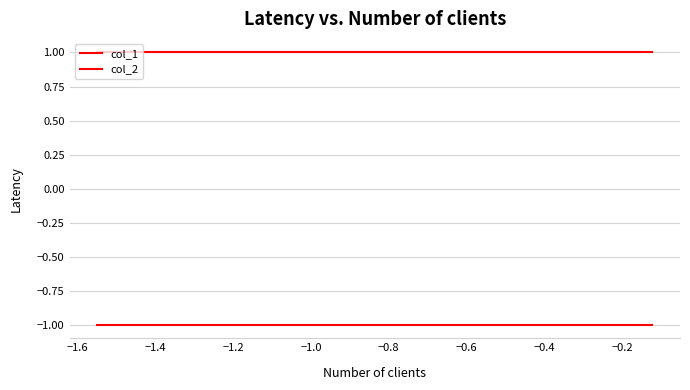

Is this an area chart (filled region under the line)?

No